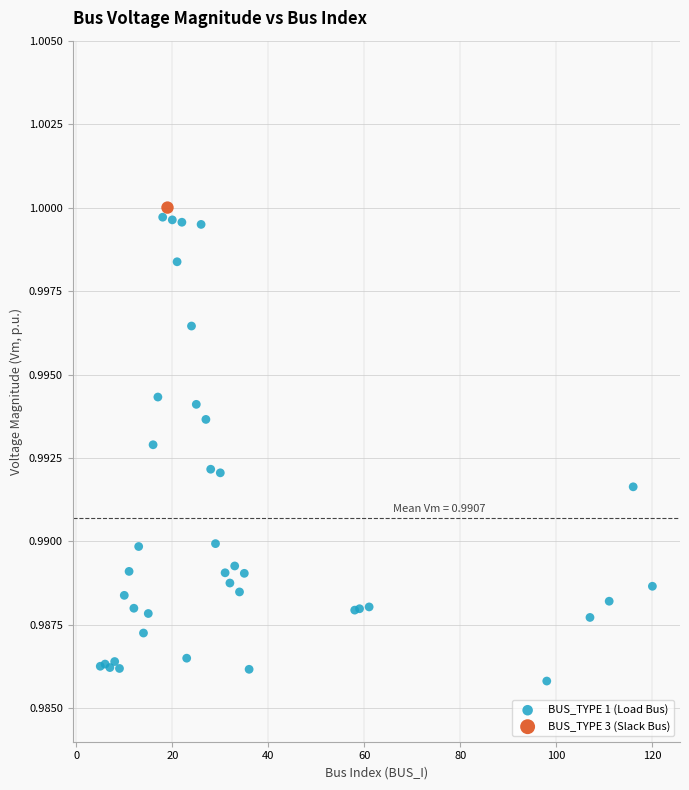

What are all the series names shown in the legend?

BUS_TYPE 1 (Load Bus), BUS_TYPE 3 (Slack Bus)